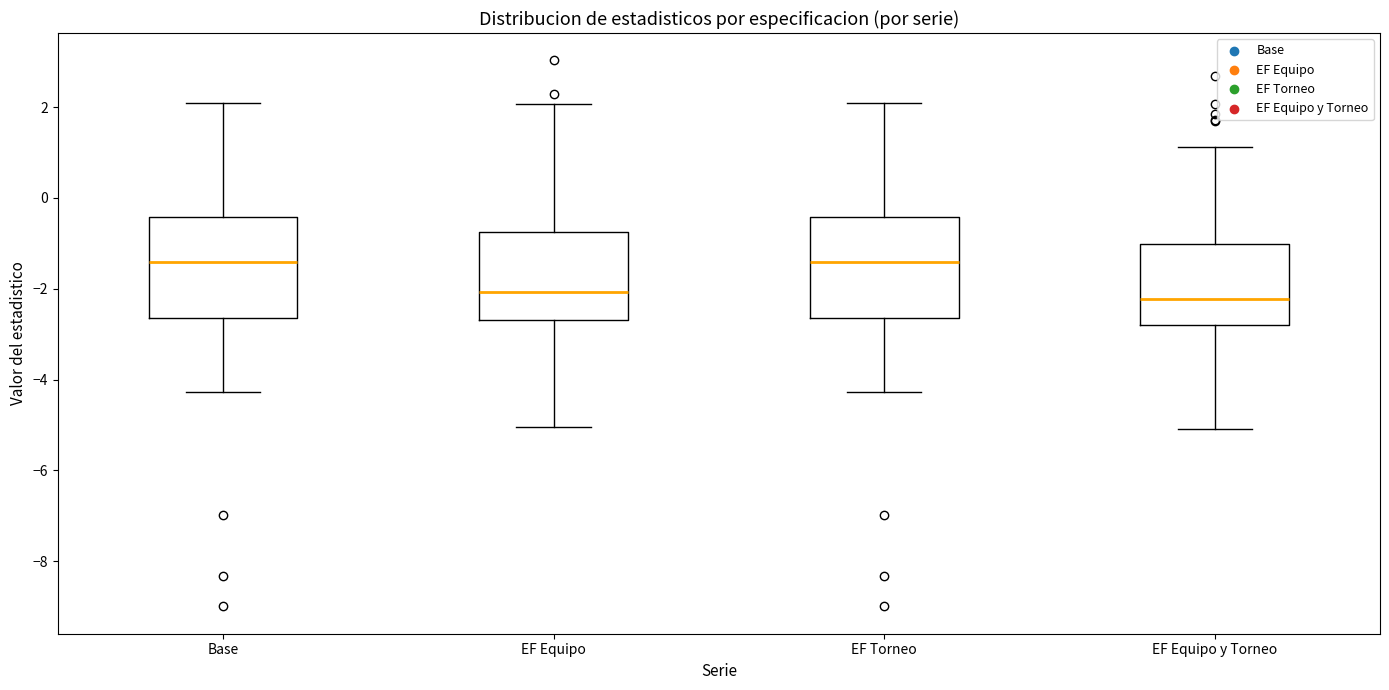

Where does the lower whisker of the box for EF Torneo end on the y-axis? The values are not printed on the chart, so give them approximately, as read against the axis.

-4.2